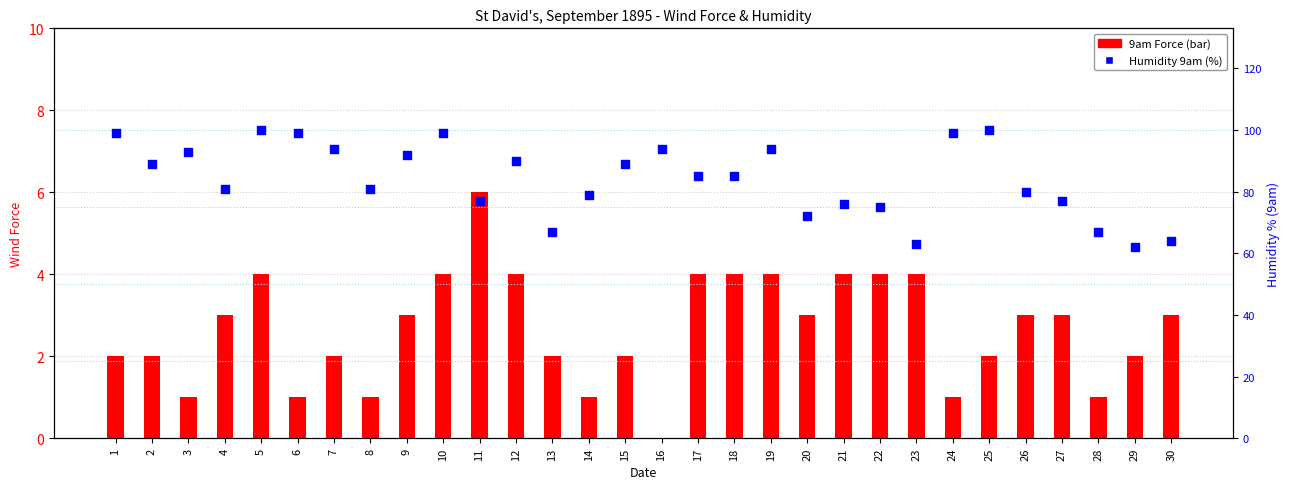

Which series reaches the minimum Y coordinate?

9am Force